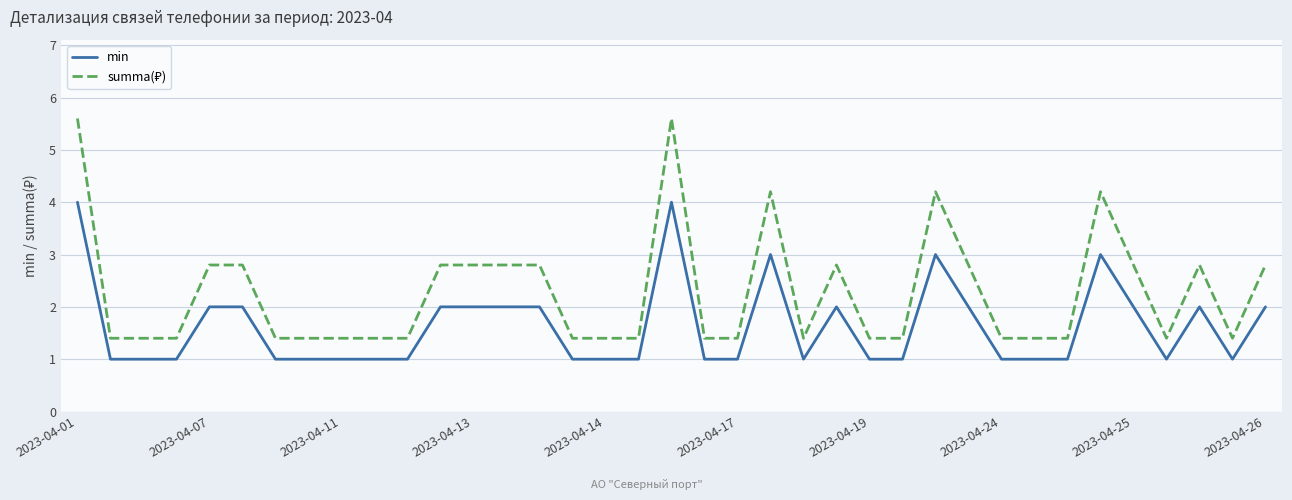

What is the highest value of the min series?

4.0